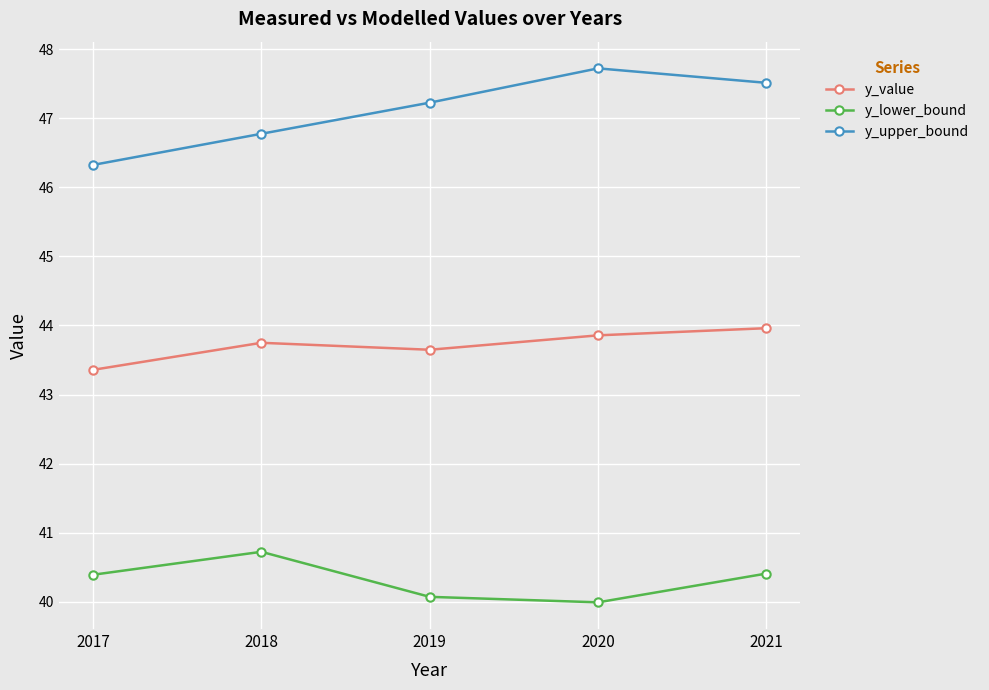

How many interior local peaks does the y_upper_bound series have?

1